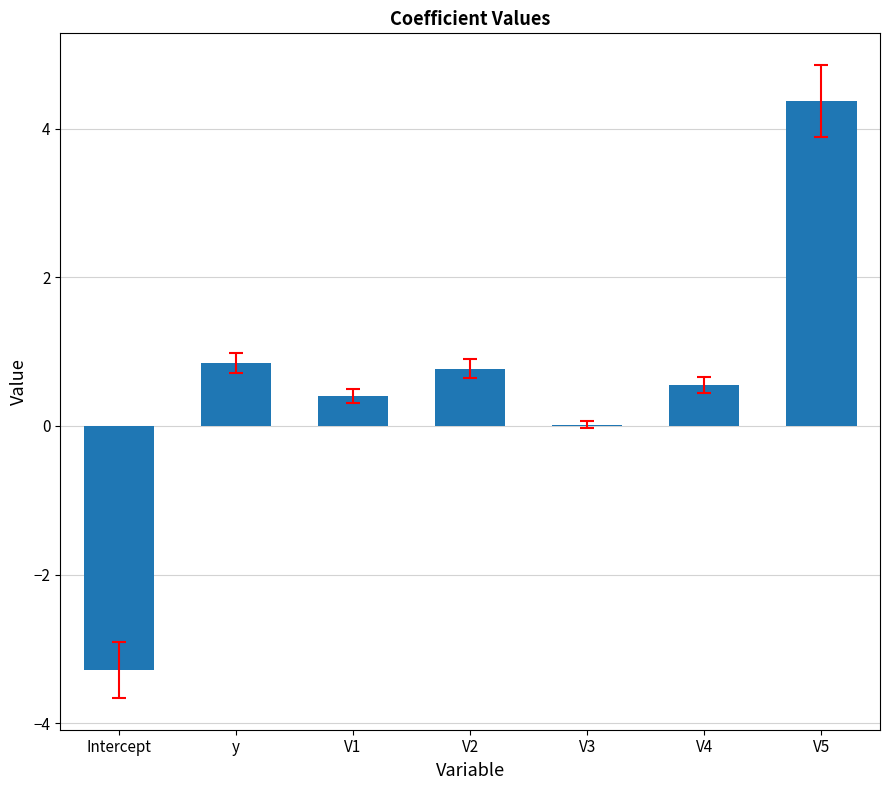

Where is the data nearest to the value 0?

V3